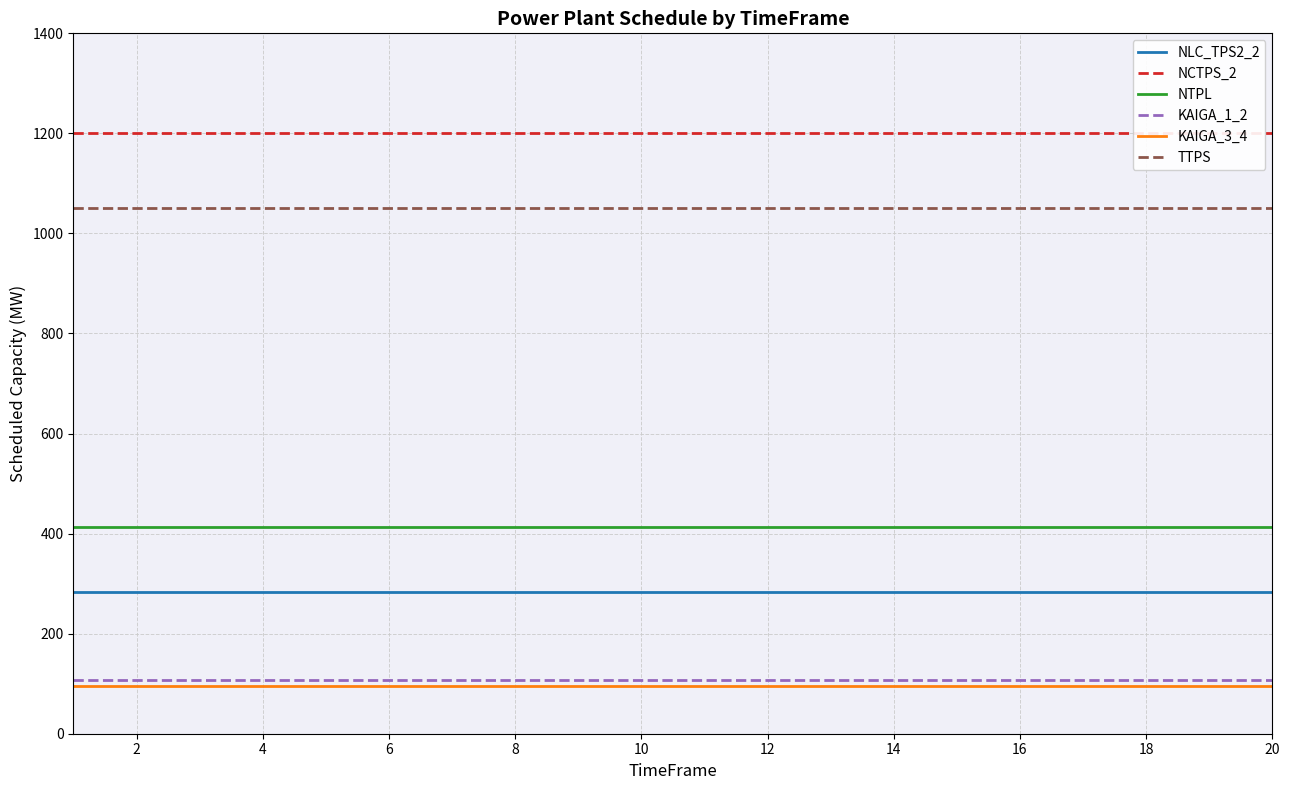

True or false: TTPS and NLC_TPS2_2 cross at least once.

False